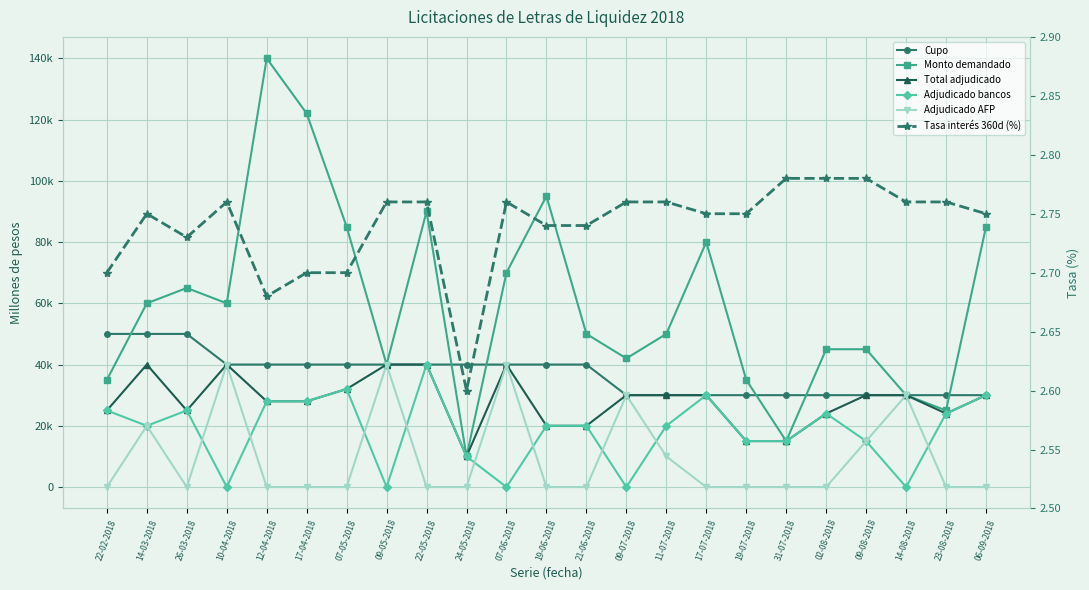

Which series changed the most between 17-04-2018 and 14-08-2018?

Monto demandado